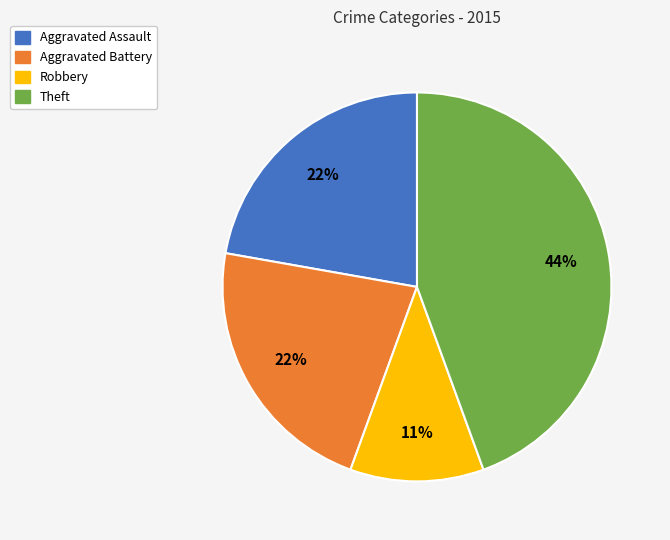

To the nearest percent, what is the combined percentage of Aggravated Assault and Aggravated Battery?

44%